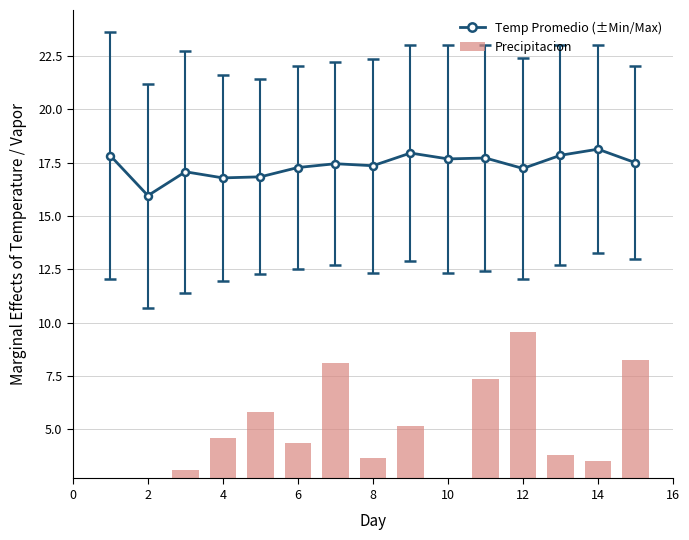

Which has a higher value, 10 or 11?

11